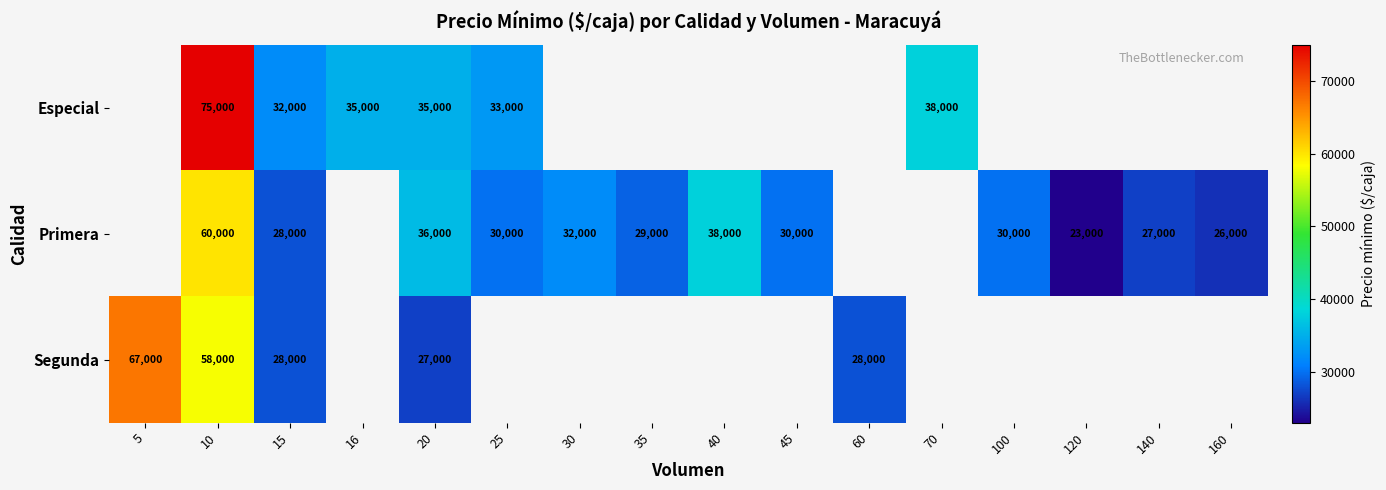

What is the sum of the Segunda values at 60 and 5?

95000